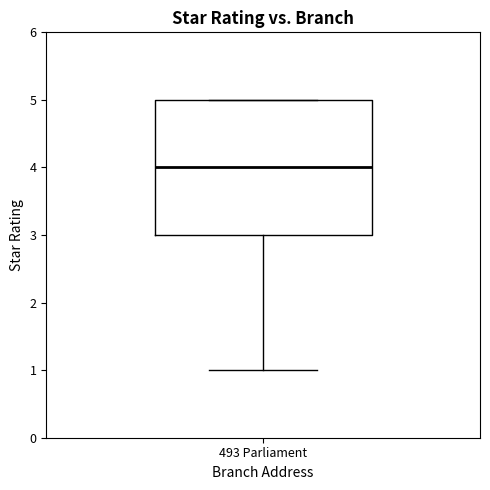

Where does the lower whisker of the box for 493 Parliament end on the y-axis? The values are not printed on the chart, so give them approximately, as read against the axis.

1